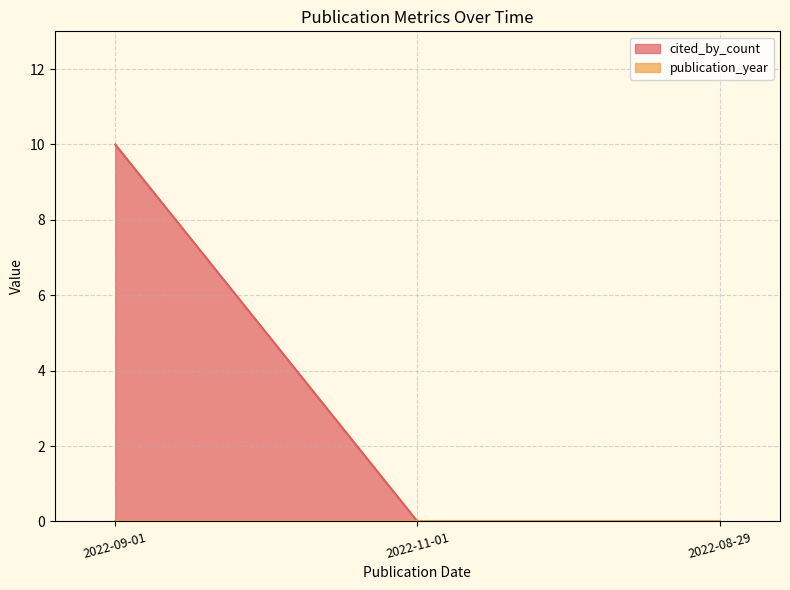

What is the change in value from 2022-09-01 to 2022-11-01?

-10